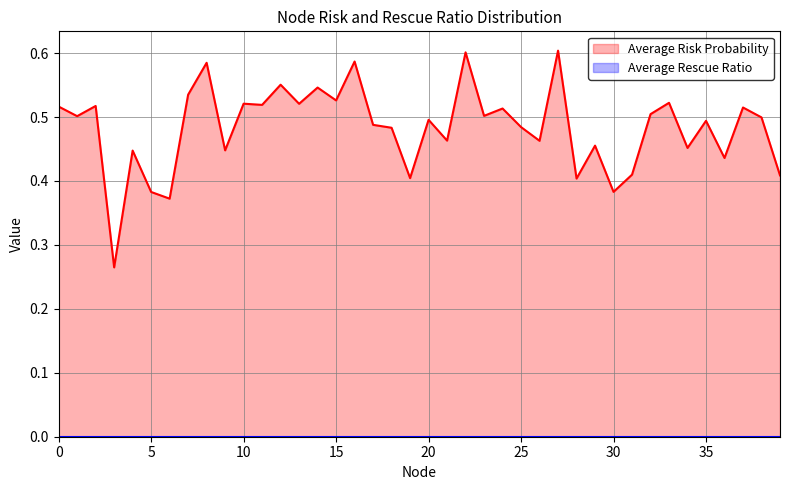

What is the value of the 13th point from the left?

0.6